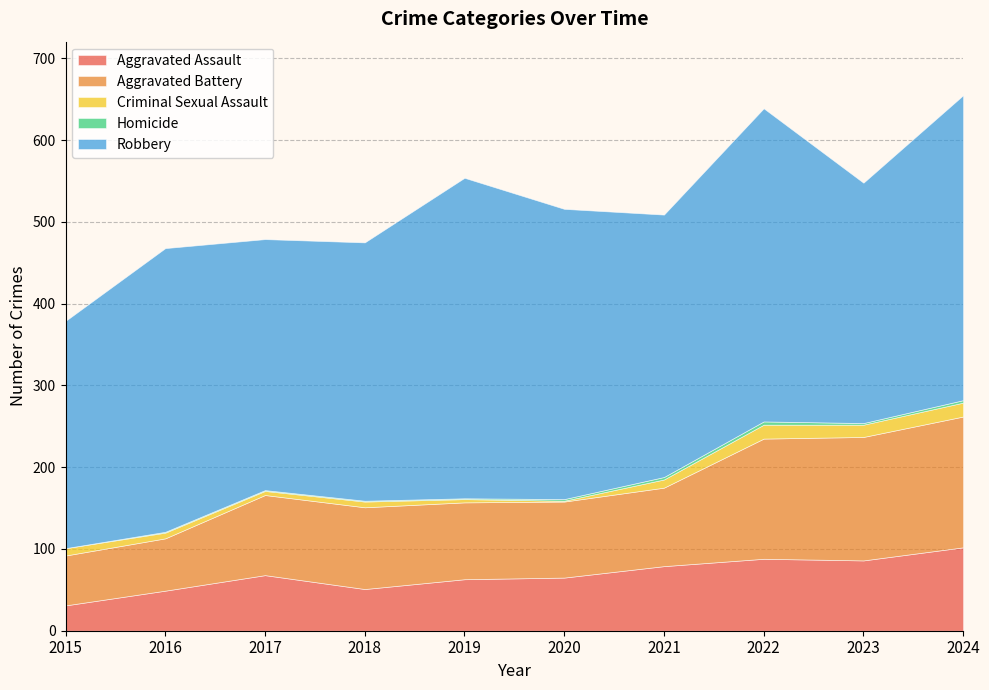

At which category is the sum across all series the highest?

2024